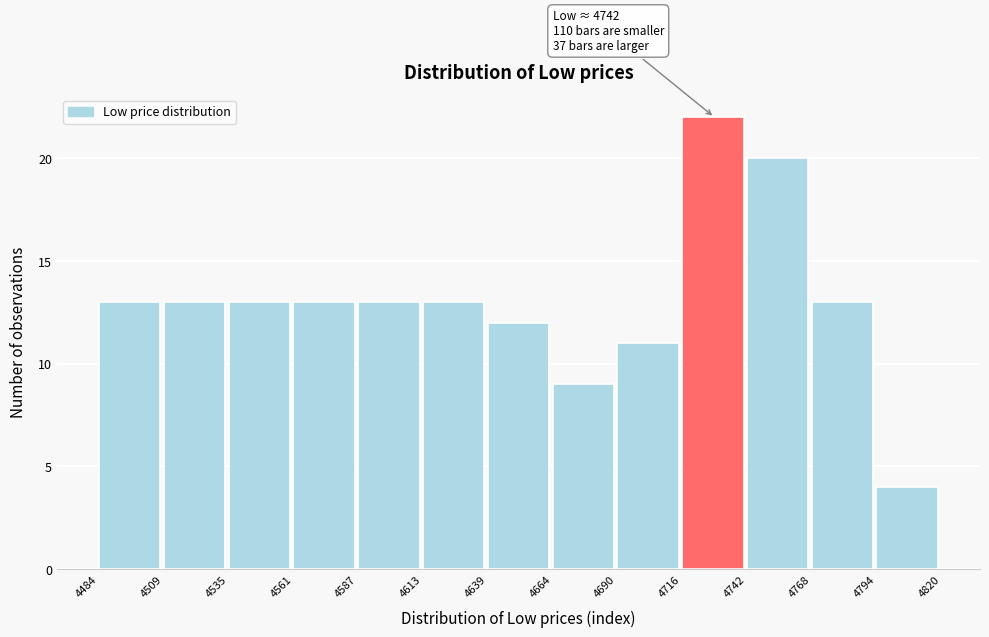

Over which range of the x-axis is the bar tallest?

4716 to 4742